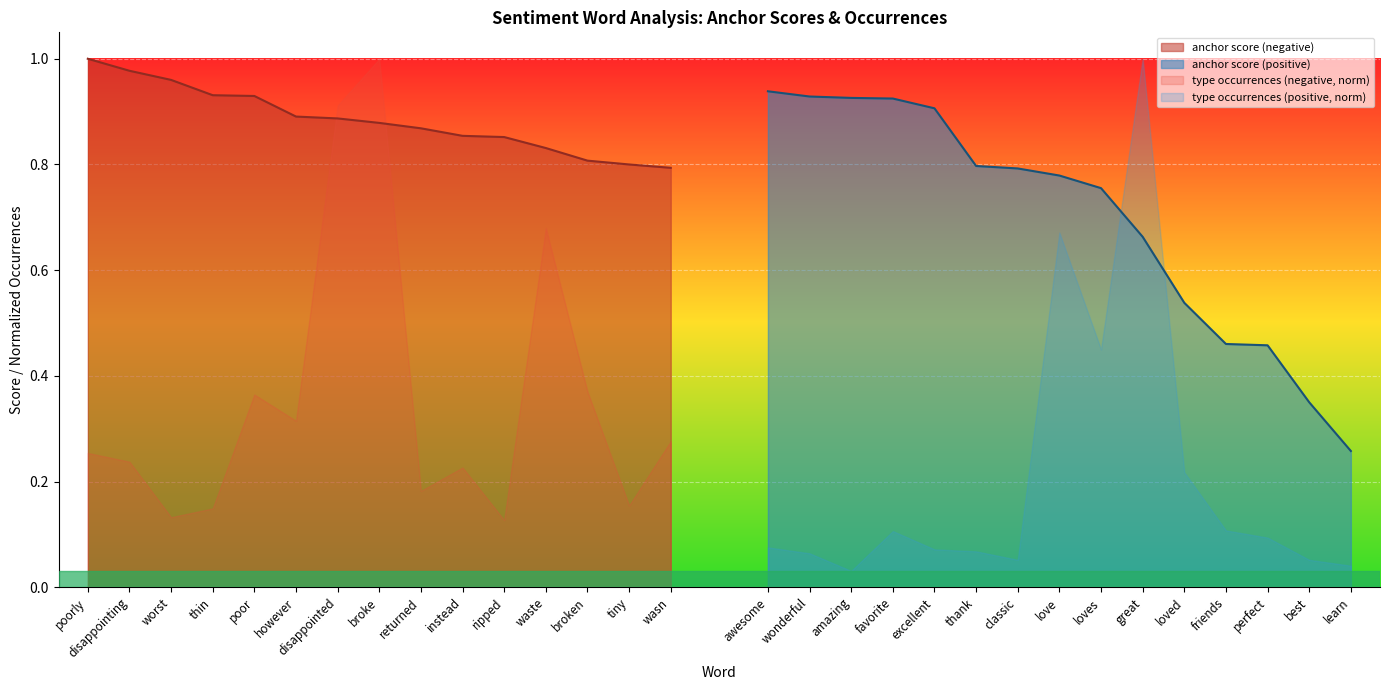

What is the greatest value displayed?

1.0